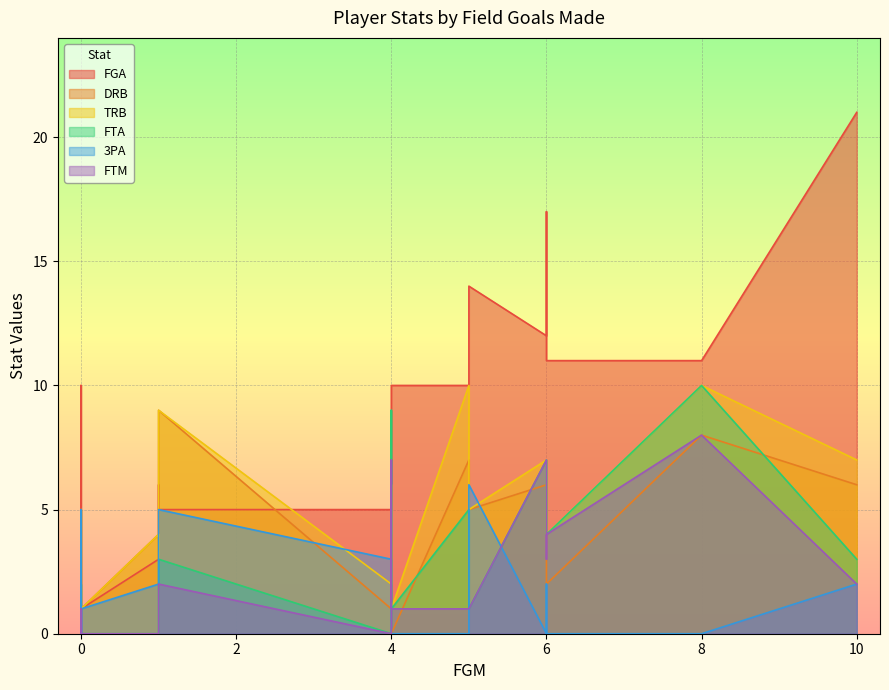

How many intersections are there between FTM and DRB?

4